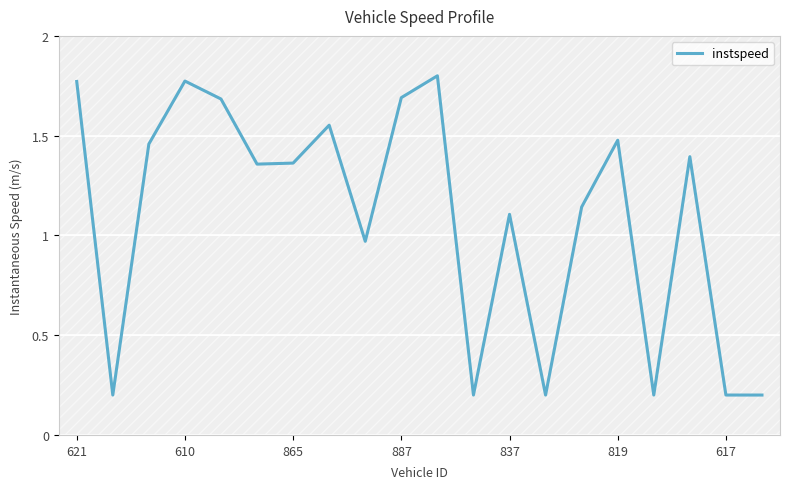

What is the ratio of the value at 610 to the value at 865?

1.3